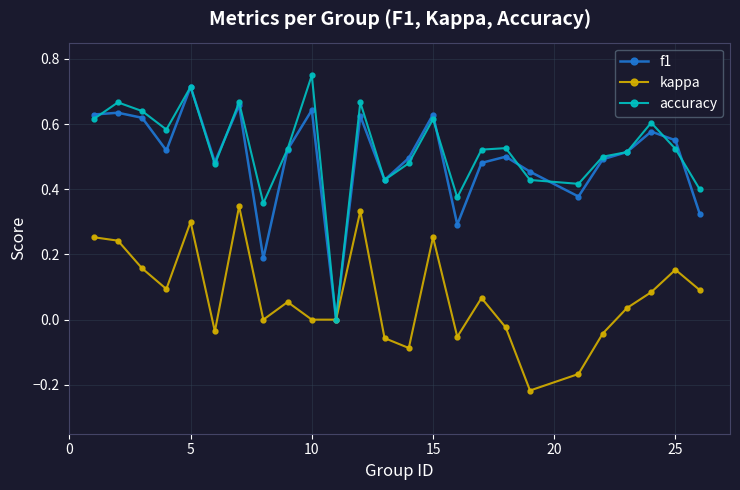

True or false: f1 has more than 0 points higher than both neighbors.

True